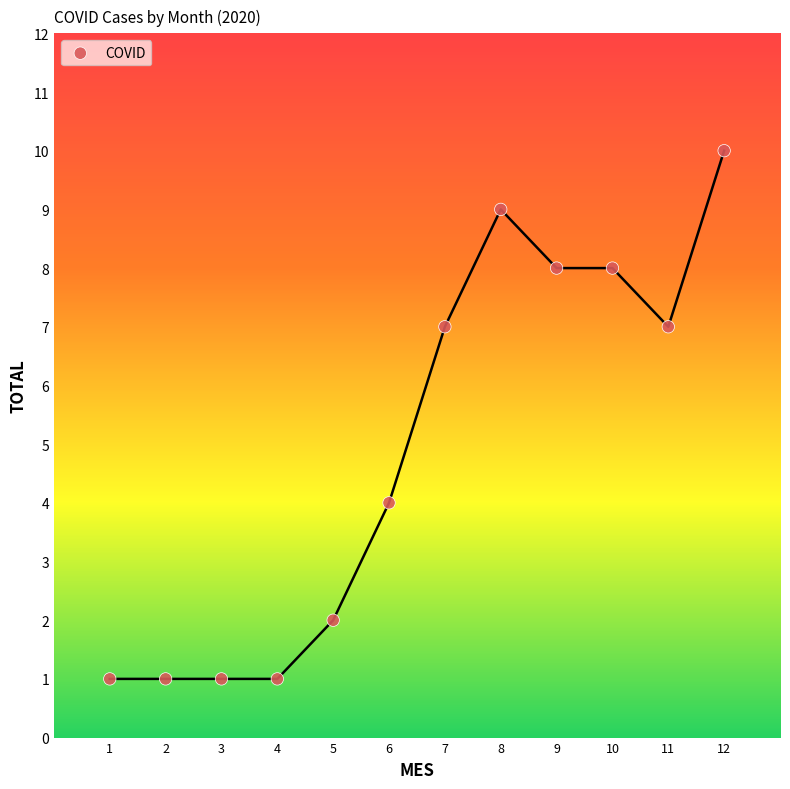

What is the range of Y values (max minus min)?

9